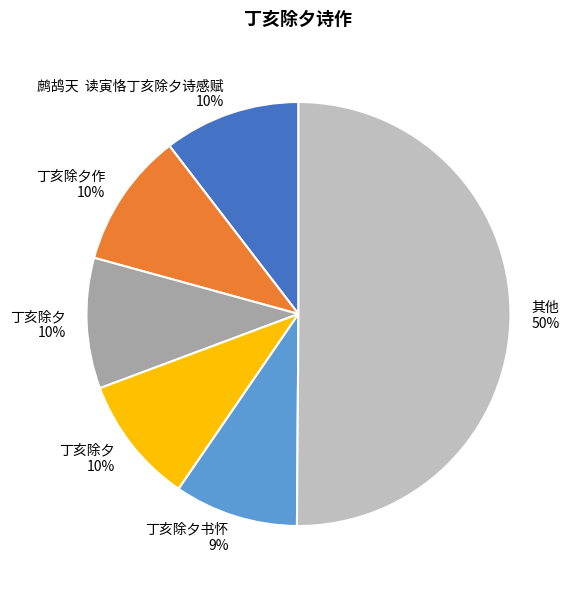

To the nearest percent, what is the difference between the largest and smallest slice percentages?

41%